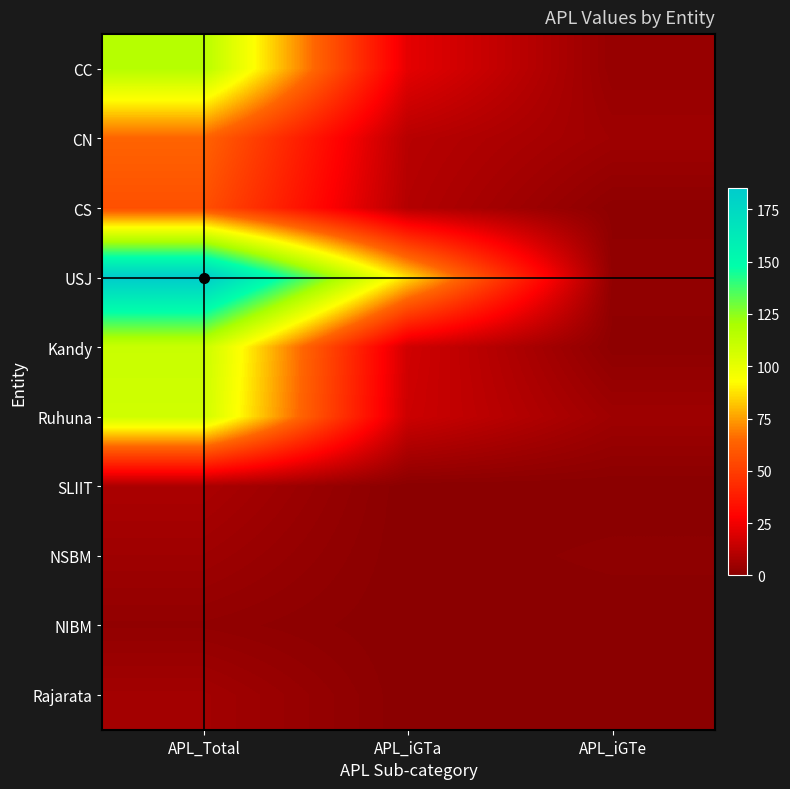

Between APL_iGTe and APL_iGTa, which is larger?

APL_iGTa